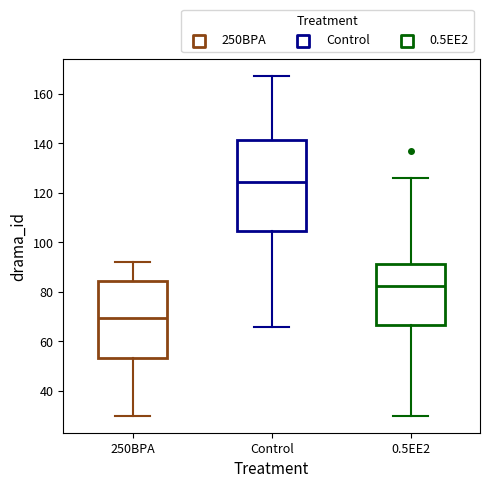

Reading left to right, read every box against the y-axis: the position of its median line, the range the box covers, and the ends of its whiskers. The values are not printed on the chart, so give them approximately, as read against the axis.

250BPA: median 70, box 54 to 84, whiskers 30 to 92
Control: median 124, box 104 to 142, whiskers 66 to 168
0.5EE2: median 82, box 66 to 92, whiskers 30 to 126